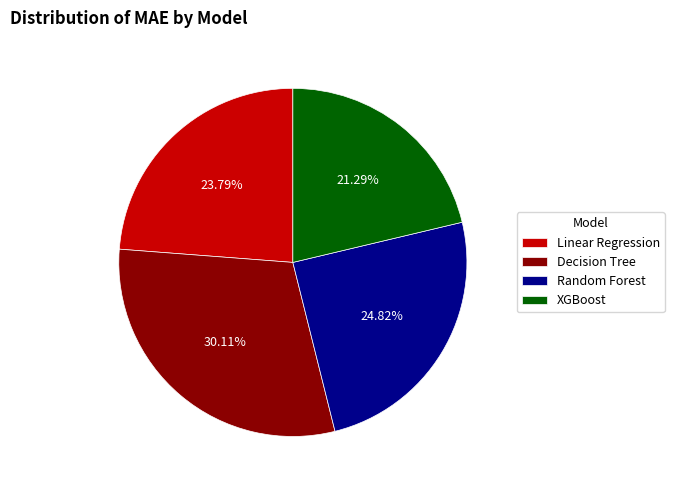

To the nearest percent, what percentage of the pie is Linear Regression?

24%